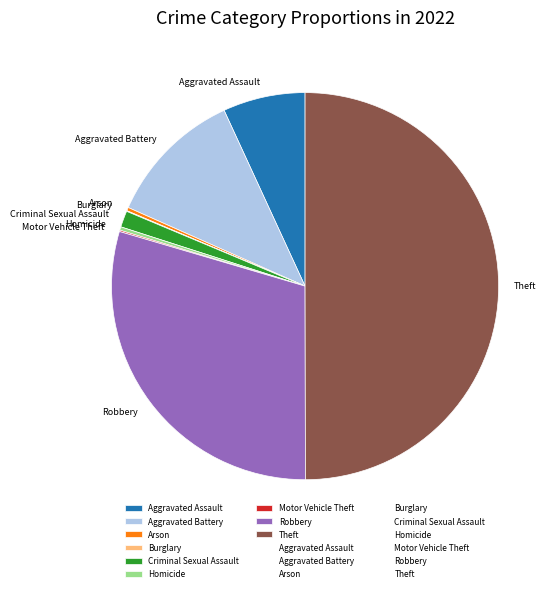

Which category has the biggest portion of the pie?

Theft